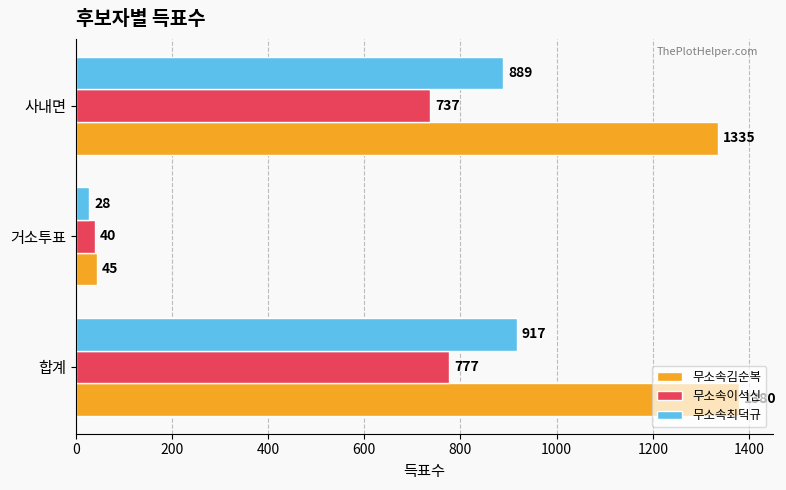

What is the sum of all 무소속최덕규 values?

1834